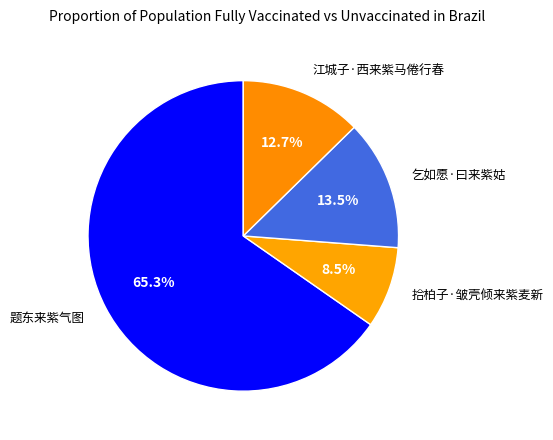

Count the number of slices in the pie.

4